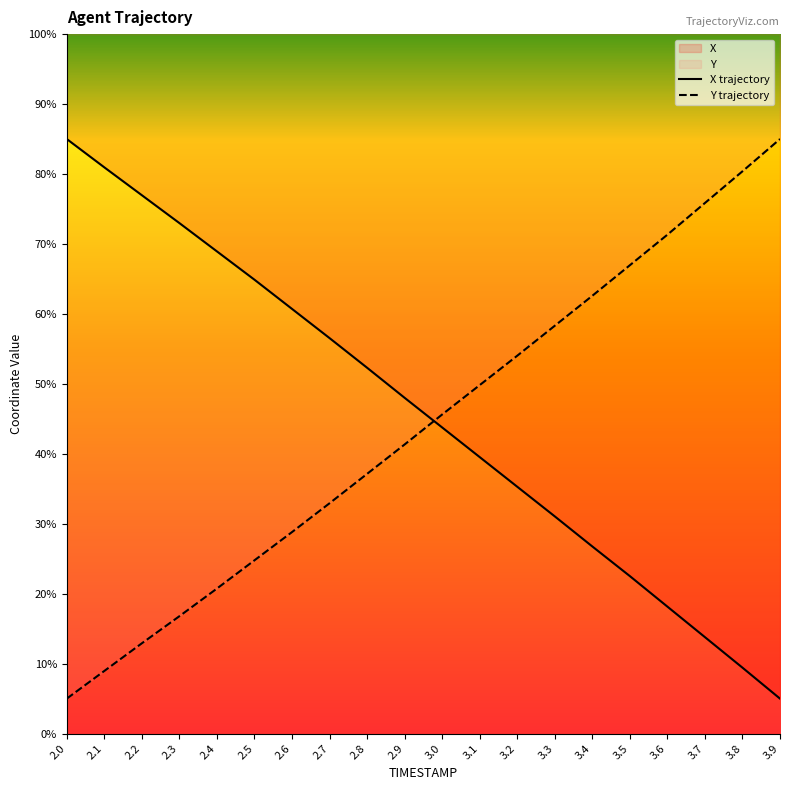

What is the spread (max minus min) of values at 3.9?

80.0